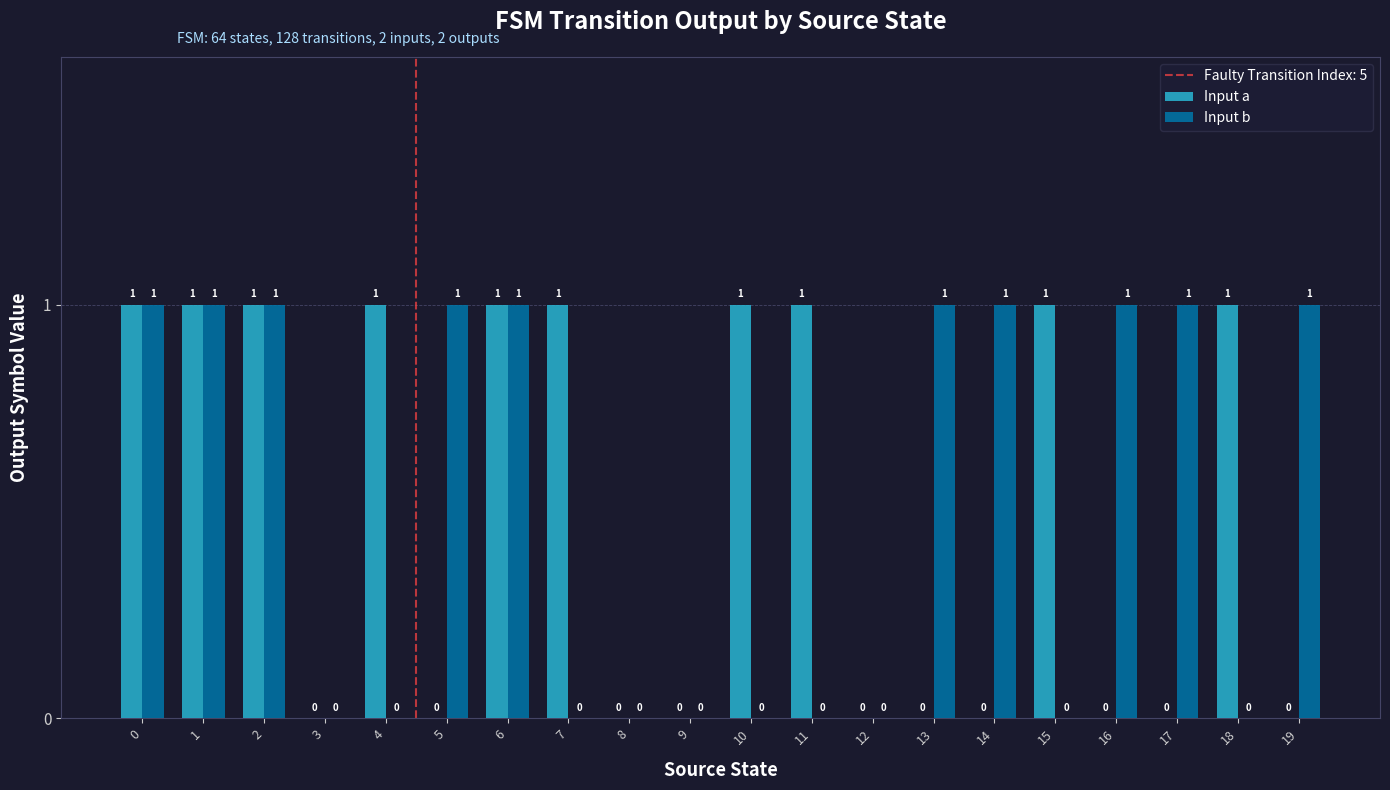

What value does the Input b series have at 6?

1